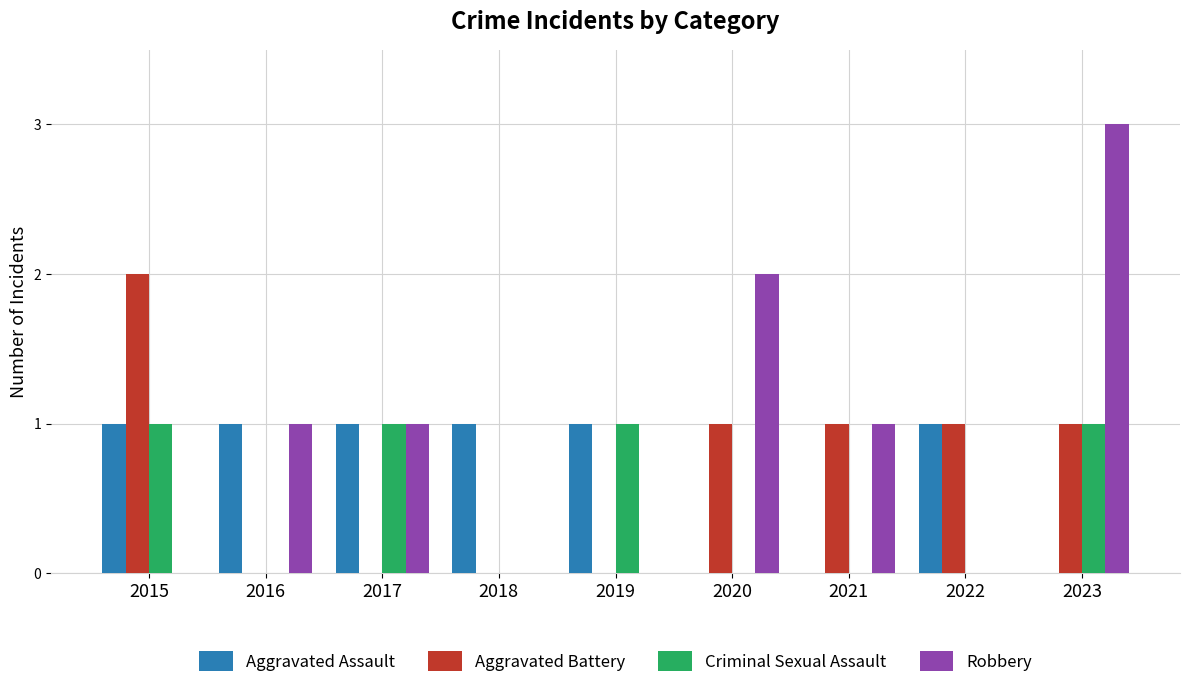

Between 2016 and 2023, which series saw the biggest shift?

Robbery